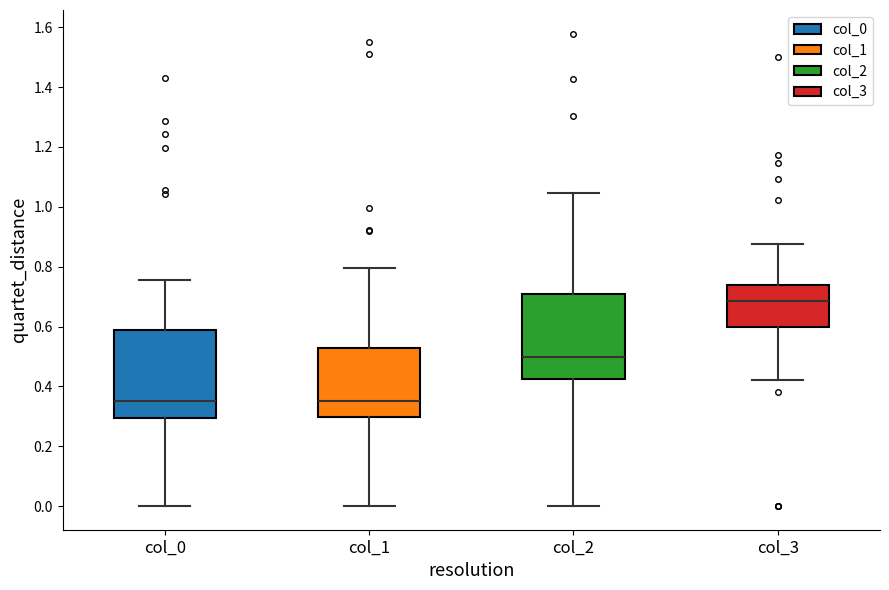

Where does the median line of the box for col_1 sit on the y-axis? The values are not printed on the chart, so give them approximately, as read against the axis.

0.36